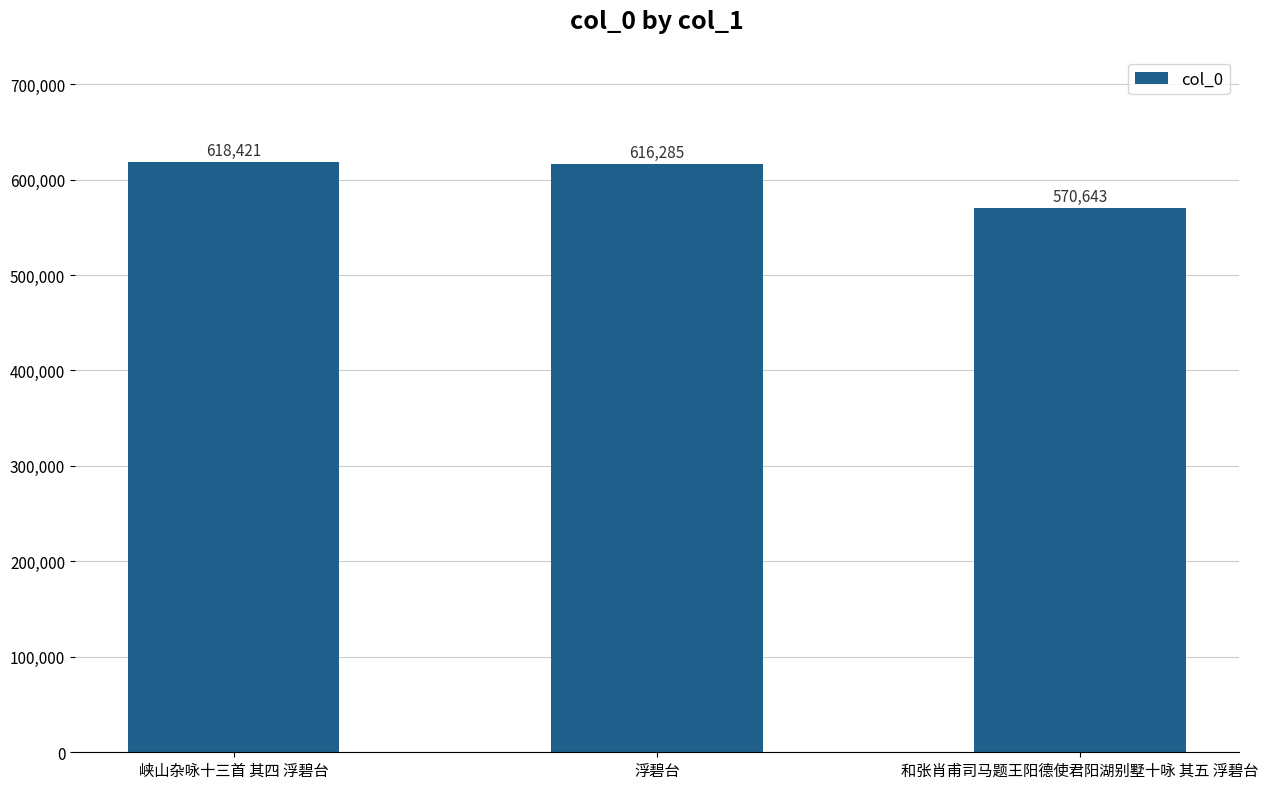

Rank the categories by value from lowest to highest.

和张肖甫司马题王阳德使君阳湖别墅十咏 其五 浮碧台, 浮碧台, 峡山杂咏十三首 其四 浮碧台